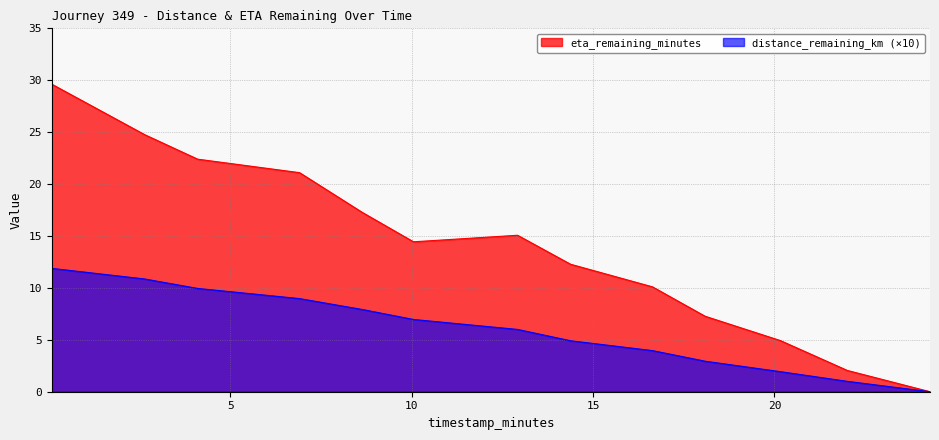

What is the highest value of the distance_remaining_km (×10) series?

11.9